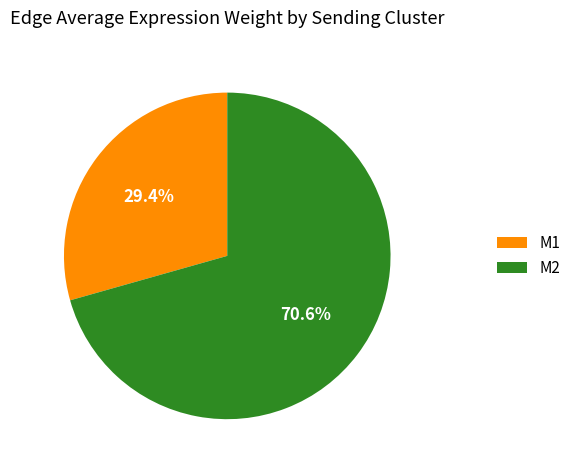

Does M1 account for over 50% of the chart?

No